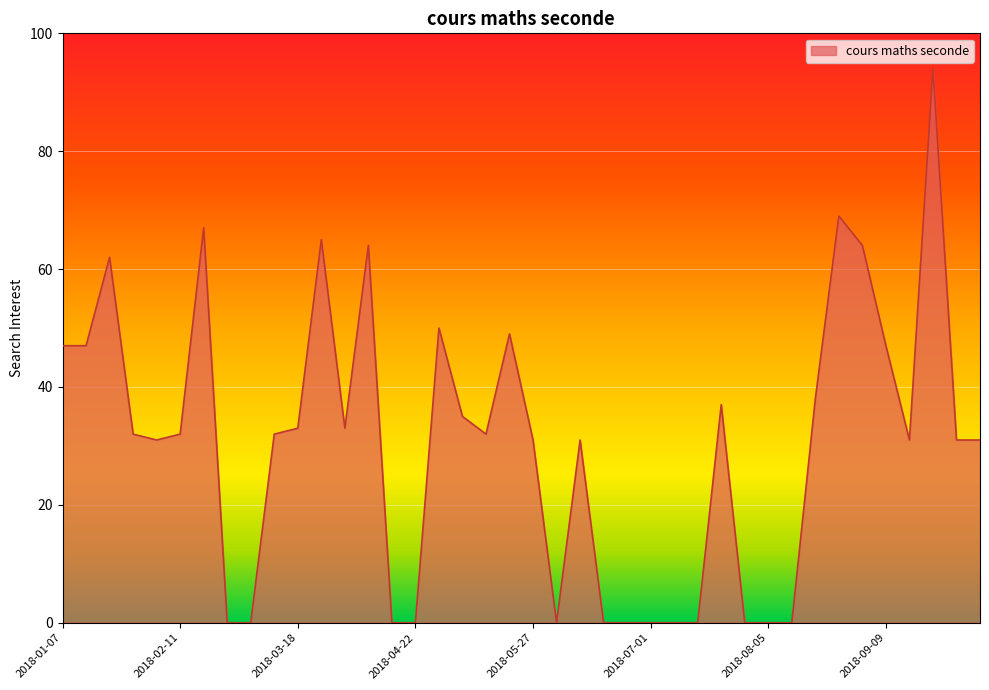

What is the difference between the maximum and minimum values?

94